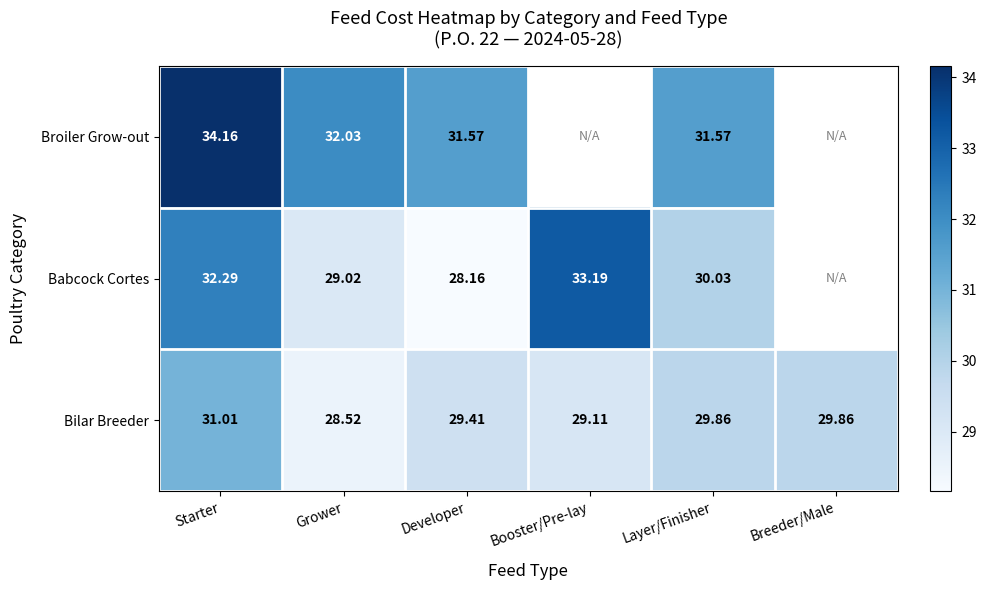

At how many categories does at least one series exceed 29?

6